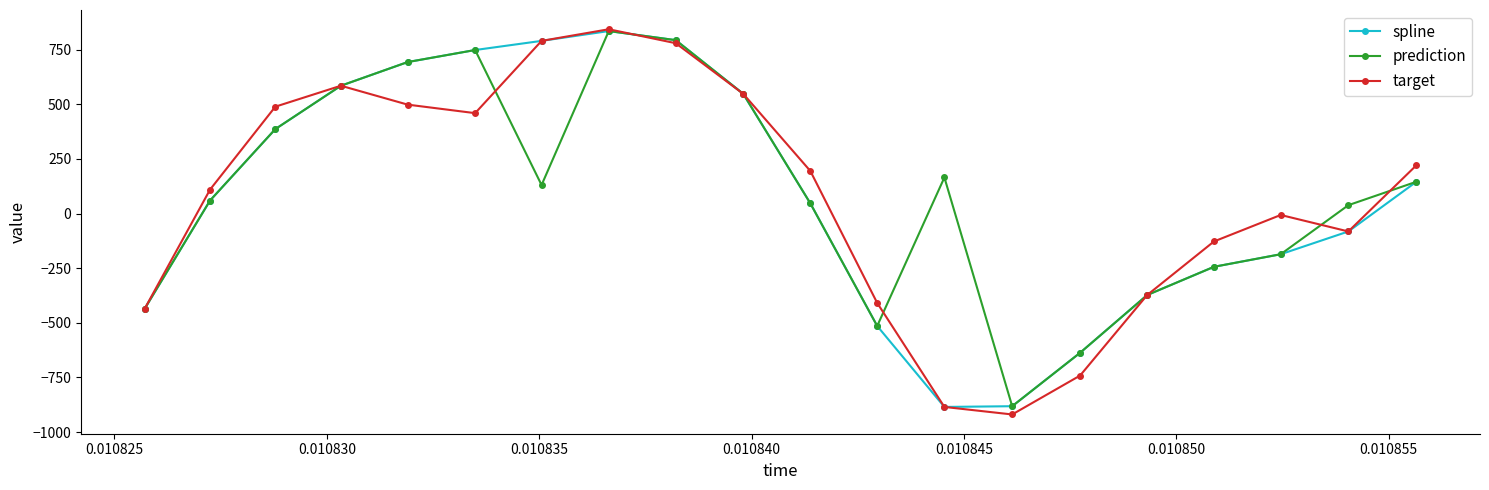

At how many categories does at least one series exceed 315?

8